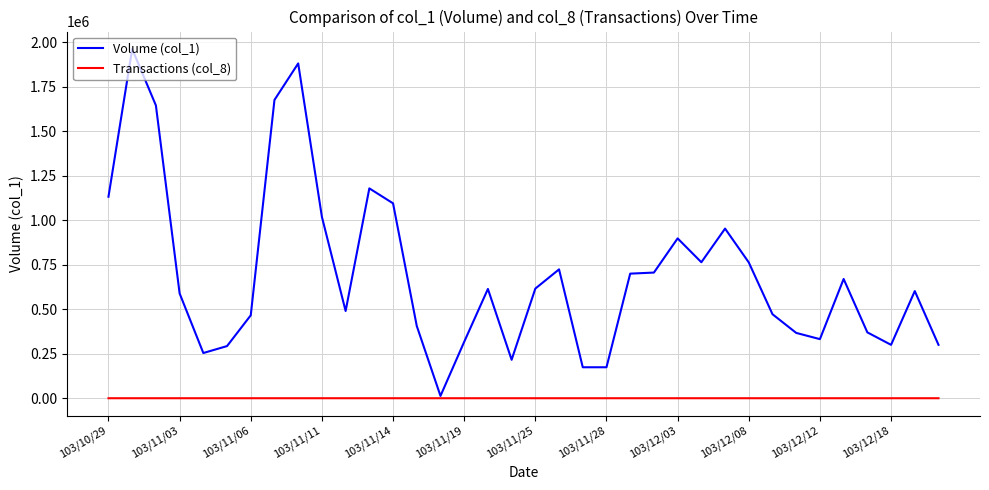

Rank the series by their average value, from lowest to highest.

Transactions (col_8), Volume (col_1)